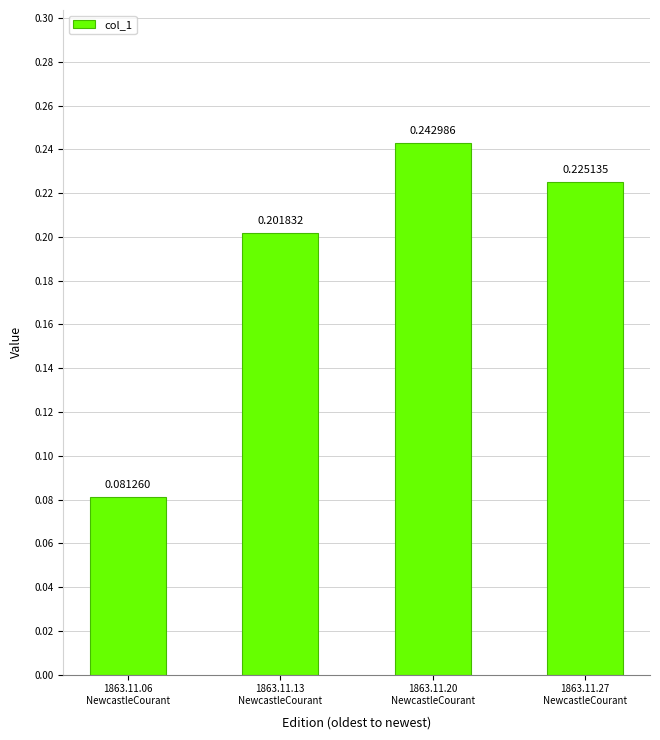

Does the chart contain any negative values?

No